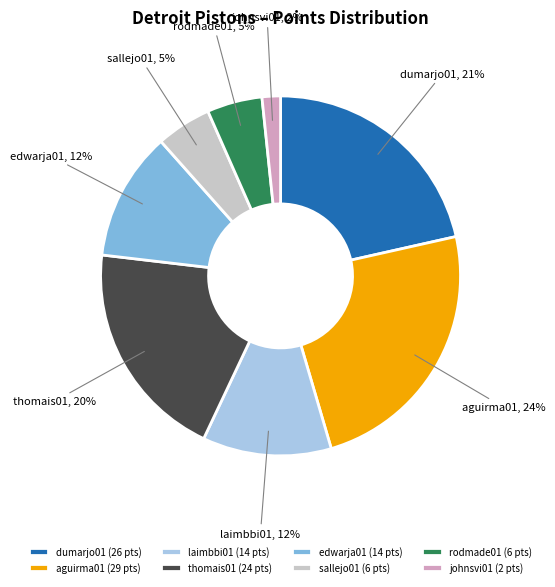

Is aguirma01 the majority of the pie?

No